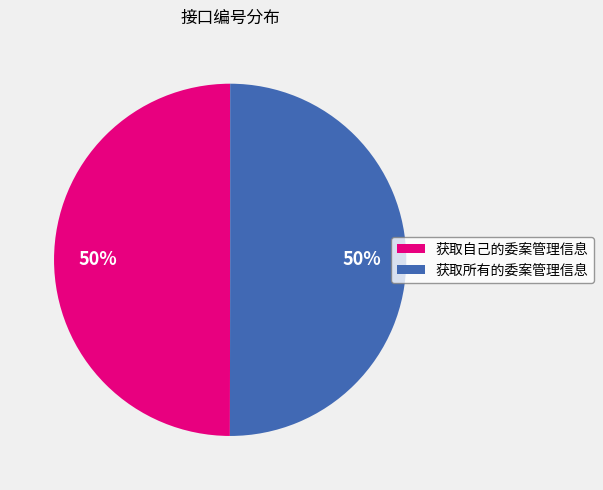

To the nearest percent, what percentage of the pie is 获取自己的委案管理信息?

50%